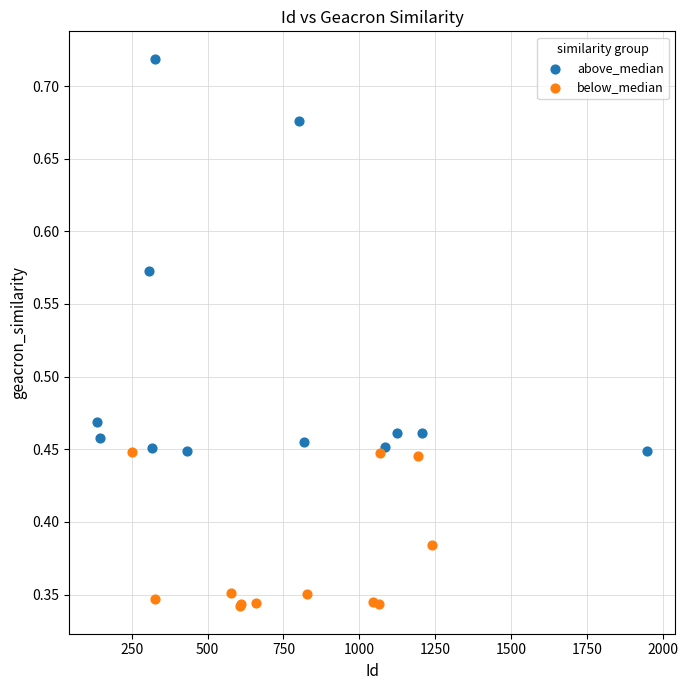

Which series contains the lowest Y value?

below_median